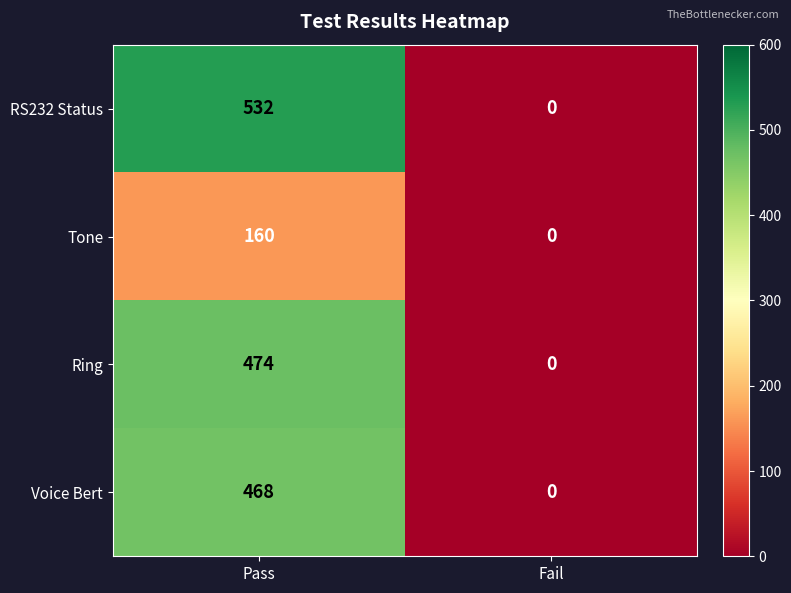

The value of RS232 Status at Pass is 822. True or false?

False